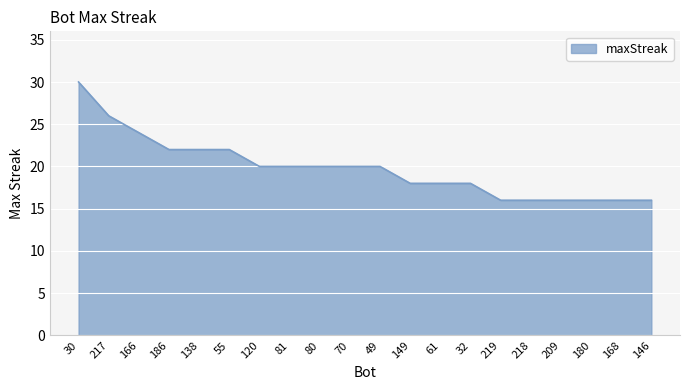

Reading right to left, list all the values displayed in this chart.

146=16	168=16	180=16	209=16	218=16	219=16	32=18	61=18	149=18	49=20	70=20	80=20	81=20	120=20	55=22	138=22	186=22	166=24	217=26	30=30